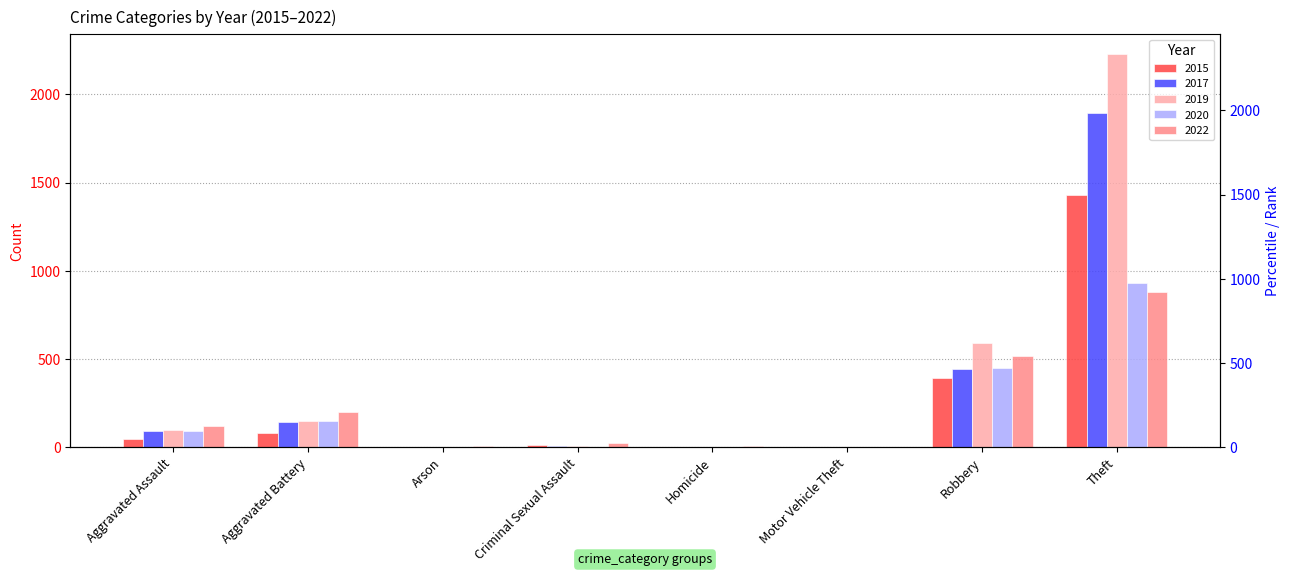

How many data points does each series have?

8